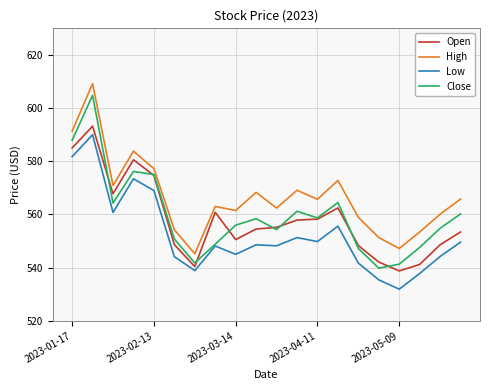

Which series has the largest total across all categories?

High